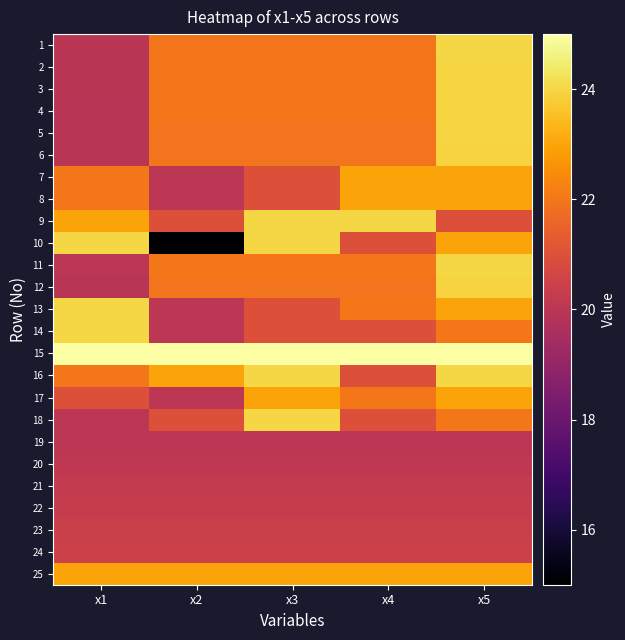

Reading left to right, transcribe all the data shown in this chart.

1: x1=20.0	x2=22.0	x3=22.0	x4=22.0	x5=24.0
2: x1=20.0	x2=22.0	x3=22.0	x4=22.0	x5=24.0
3: x1=20.0	x2=22.0	x3=22.0	x4=22.0	x5=24.0
4: x1=20.0	x2=22.0	x3=22.0	x4=22.0	x5=24.0
5: x1=19.9	x2=21.9	x3=21.9	x4=21.9	x5=23.9
6: x1=19.9	x2=21.9	x3=21.9	x4=21.9	x5=23.9
7: x1=22.0	x2=20.0	x3=21.0	x4=23.0	x5=23.0
8: x1=22.0	x2=20.0	x3=21.0	x4=23.0	x5=23.0
9: x1=23.0	x2=21.0	x3=24.0	x4=24.0	x5=21.0
10: x1=24.0	x2=15.0	x3=24.0	x4=21.0	x5=23.0
11: x1=20.0	x2=22.0	x3=22.0	x4=22.0	x5=24.0
12: x1=19.9	x2=21.9	x3=21.9	x4=21.9	x5=23.9
13: x1=24.0	x2=20.0	x3=21.0	x4=22.0	x5=23.0
14: x1=24.0	x2=20.0	x3=21.0	x4=21.0	x5=22.0
15: x1=25.0	x2=25.0	x3=25.0	x4=25.0	x5=25.0
16: x1=22.0	x2=23.0	x3=24.0	x4=21.0	x5=24.0
17: x1=21.0	x2=20.0	x3=23.0	x4=22.0	x5=23.0
18: x1=20.0	x2=21.0	x3=24.0	x4=21.0	x5=22.0
19: x1=20.0	x2=20.0	x3=20.0	x4=20.0	x5=20.0
20: x1=20.1	x2=20.1	x3=20.1	x4=20.1	x5=20.1
21: x1=20.2	x2=20.2	x3=20.2	x4=20.2	x5=20.2
22: x1=20.3	x2=20.3	x3=20.3	x4=20.3	x5=20.3
23: x1=20.4	x2=20.4	x3=20.4	x4=20.4	x5=20.4
24: x1=20.5	x2=20.5	x3=20.5	x4=20.5	x5=20.5
25: x1=23.0	x2=23.0	x3=23.0	x4=23.0	x5=23.0